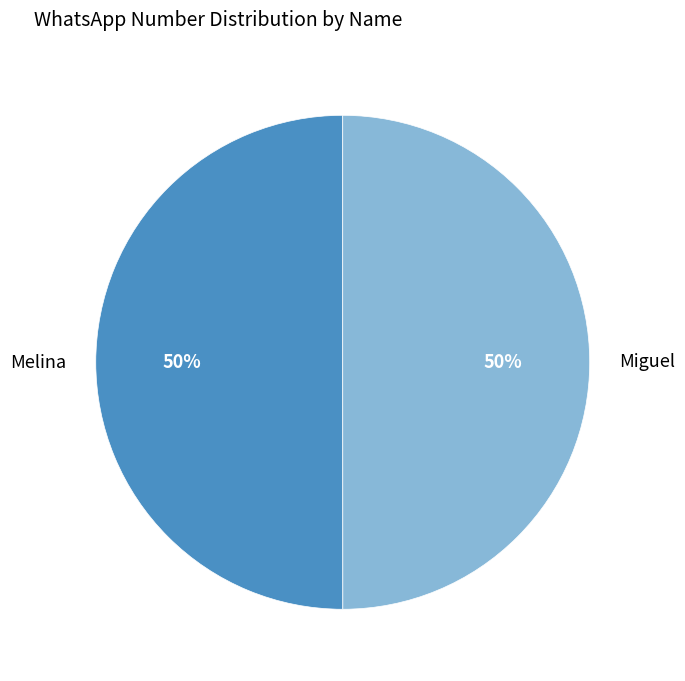

To the nearest percent, what portion does Melina represent?

50%